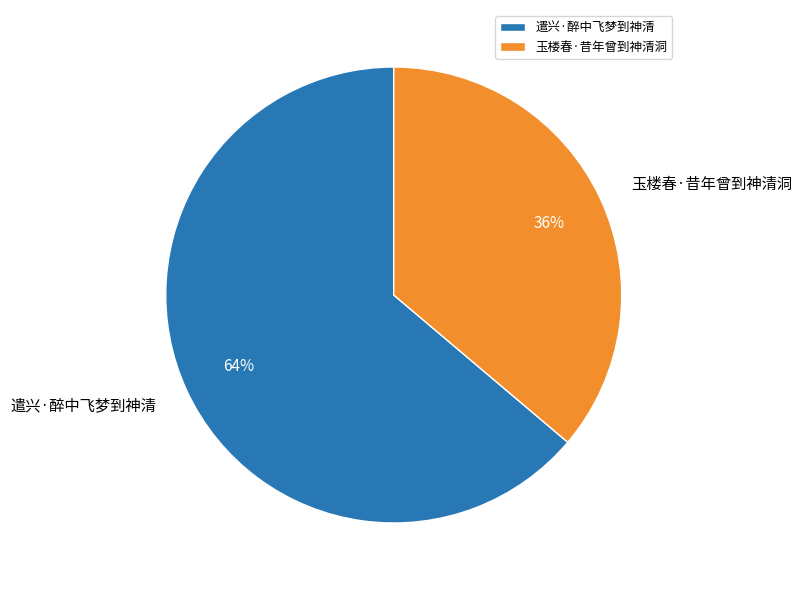

Is it true that 玉楼春·昔年曾到神清洞 is 36% of the pie?

True